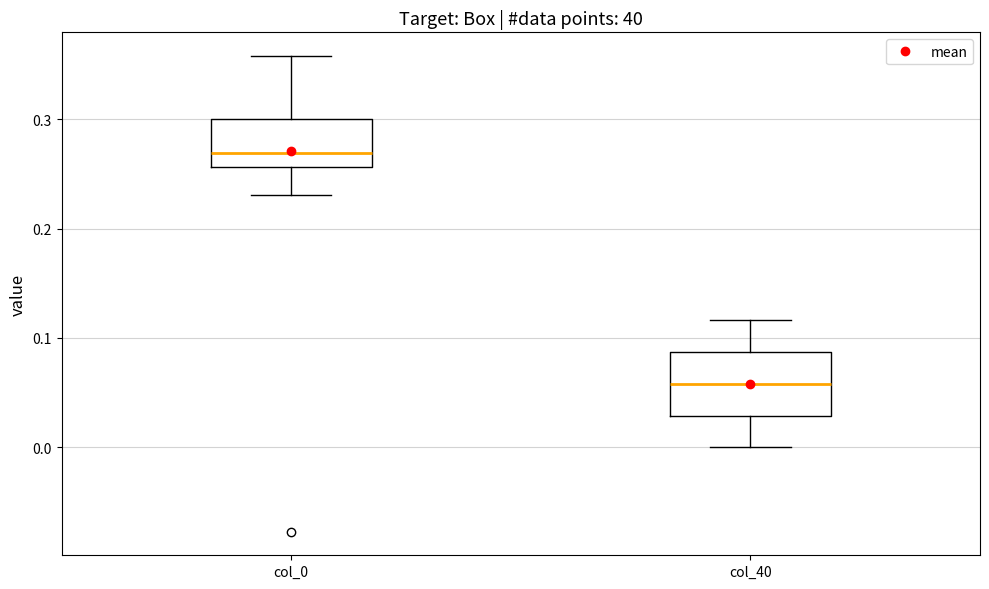

Comparing the boxes themselves (not the whiskers), which one is the tallest?

col_40